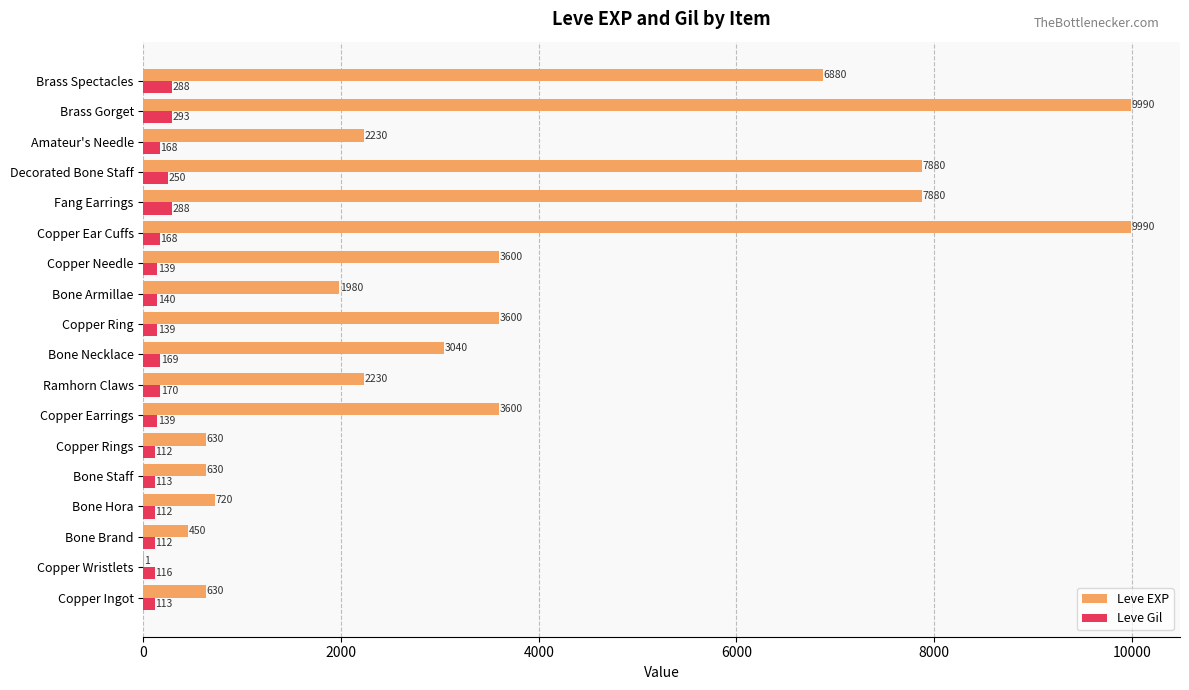

What is the sum of the Leve EXP values at Bone Hora and Copper Earrings?

4320